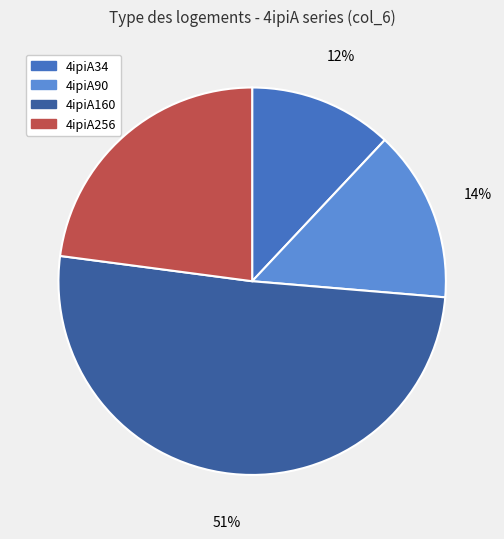

Rank the categories by value from highest to lowest.

4ipiA160, 4ipiA256, 4ipiA90, 4ipiA34